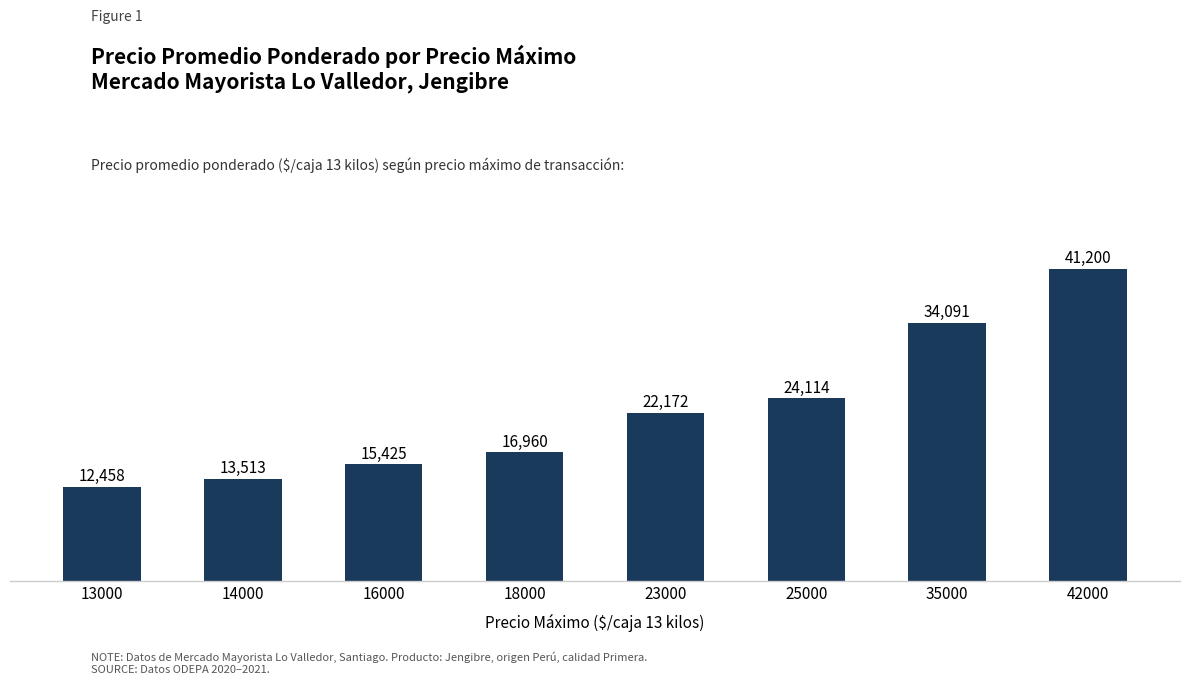

What is the sum of all values?

179933